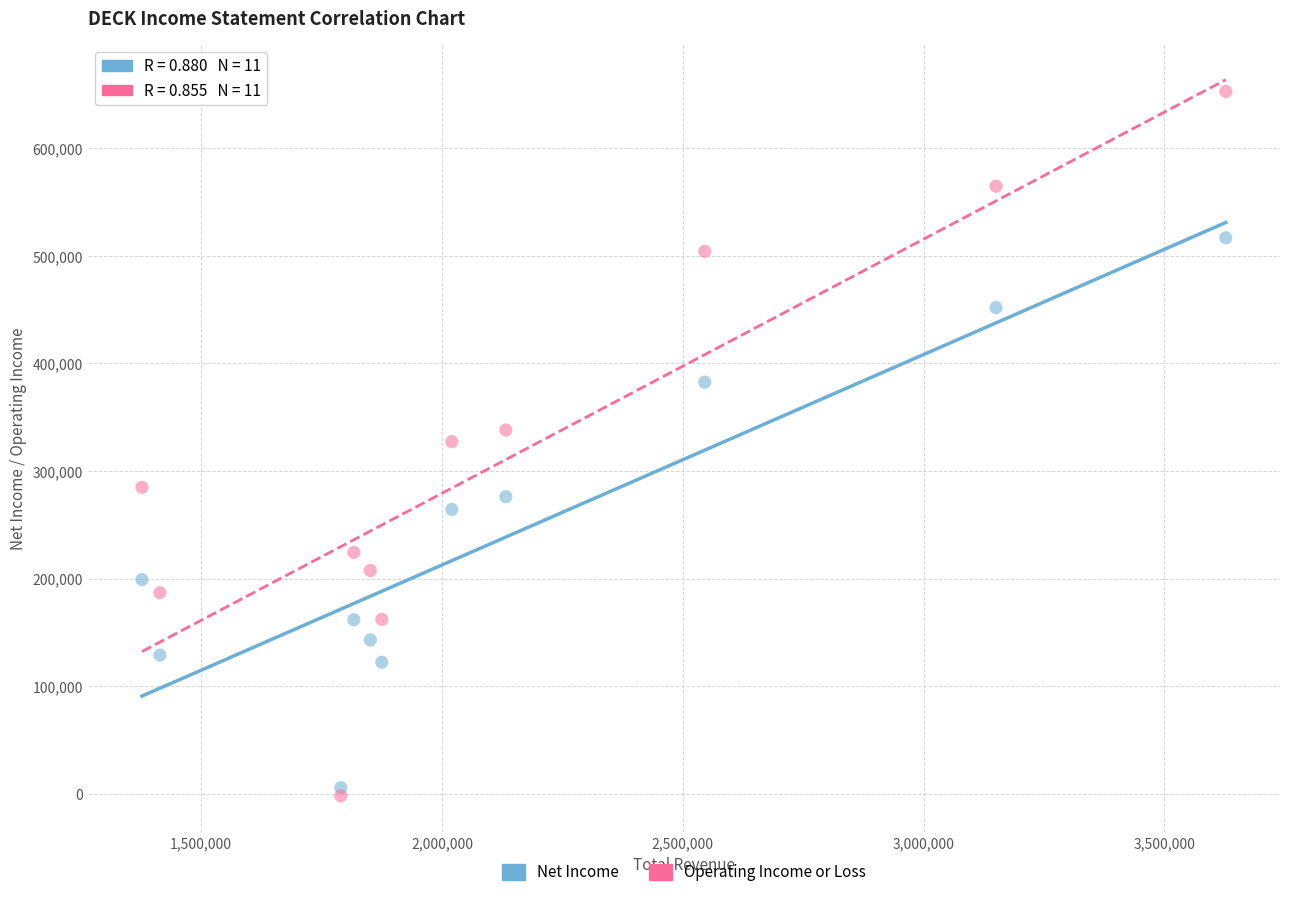

Which series contains the lowest Y value?

Operating Income or Loss